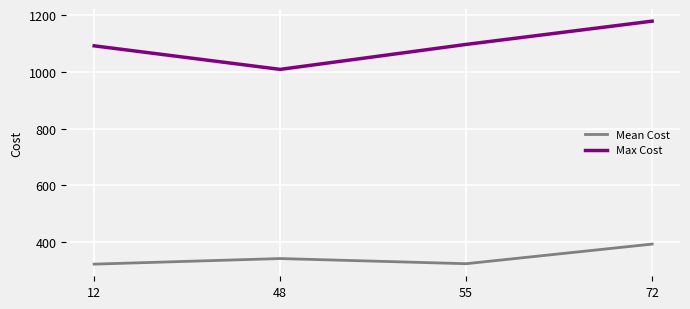

What is the difference between the Mean Cost values at 55 and 48?

18.2